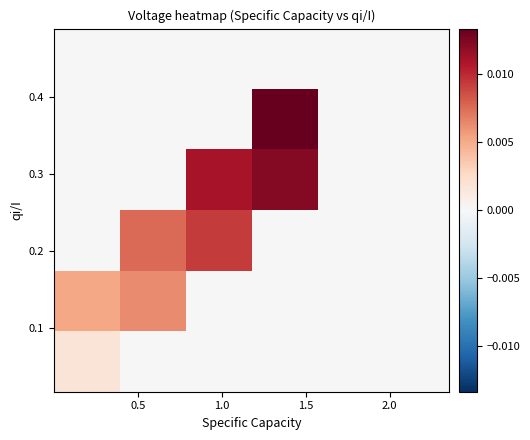

Count the number of data series in this chart.

6